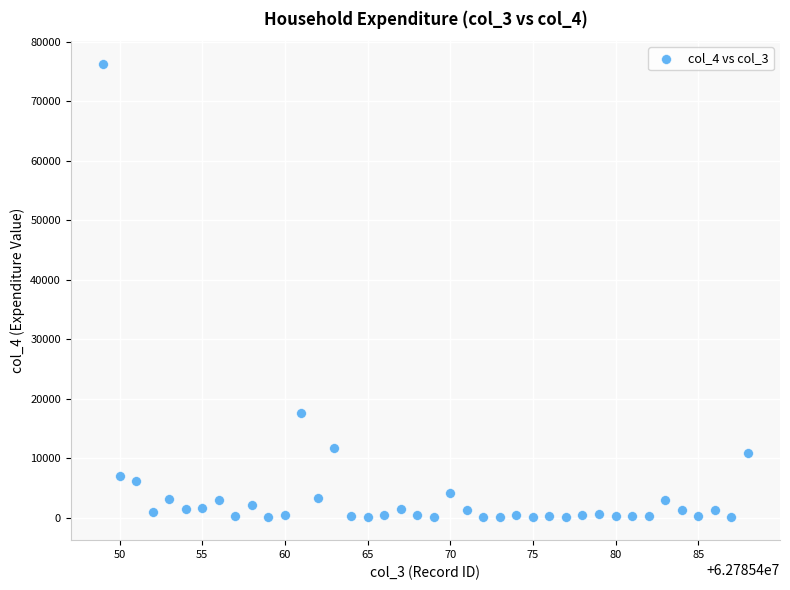

What is the range of Y values (max minus min)?

76214.2